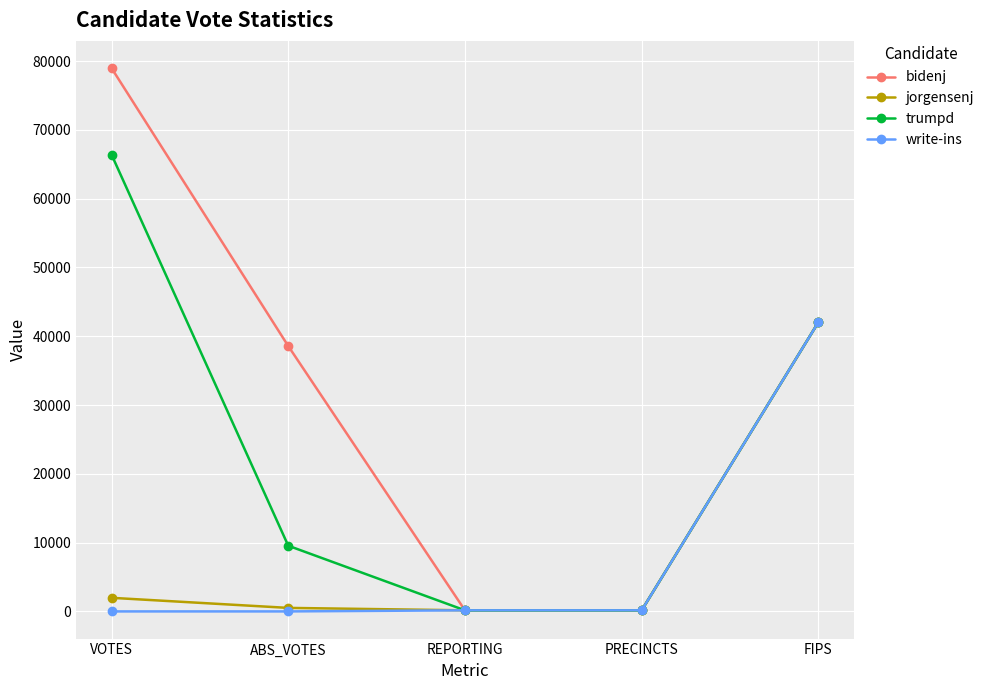

Read the jorgensenj value at VOTES.

1977